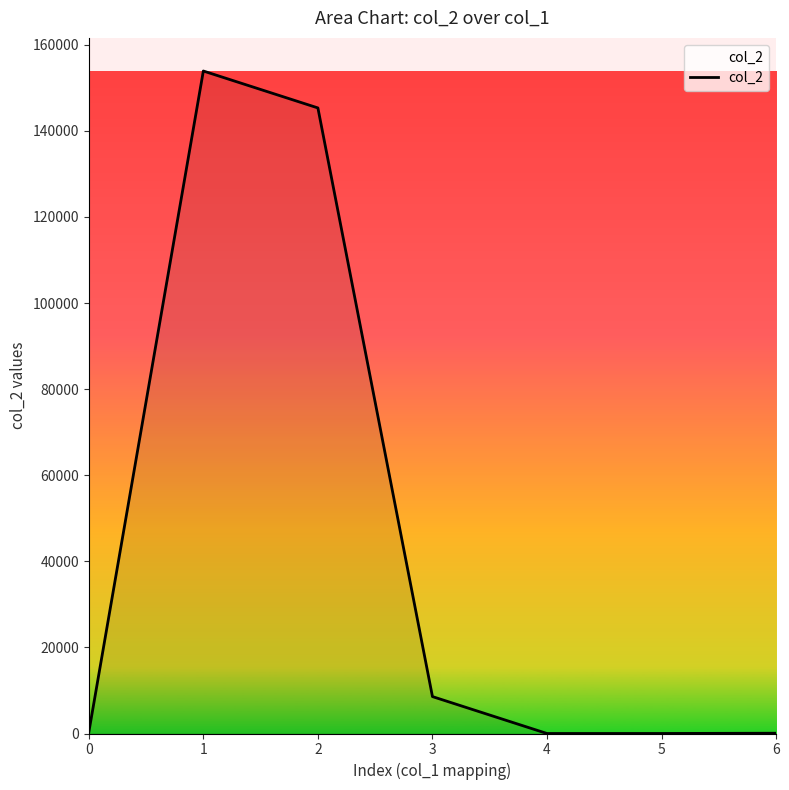

What is the average value?

44015.9